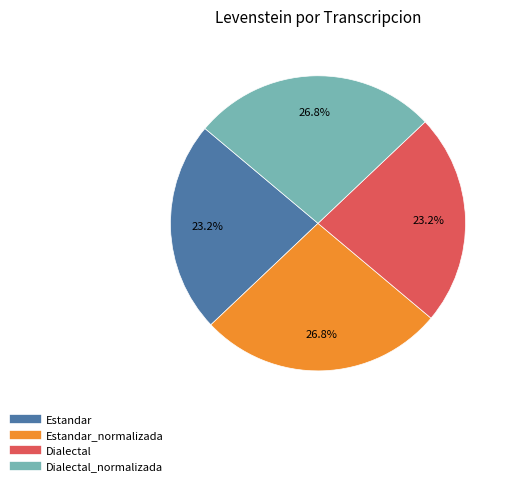

Is there any slice that represents more than half of the pie?

No